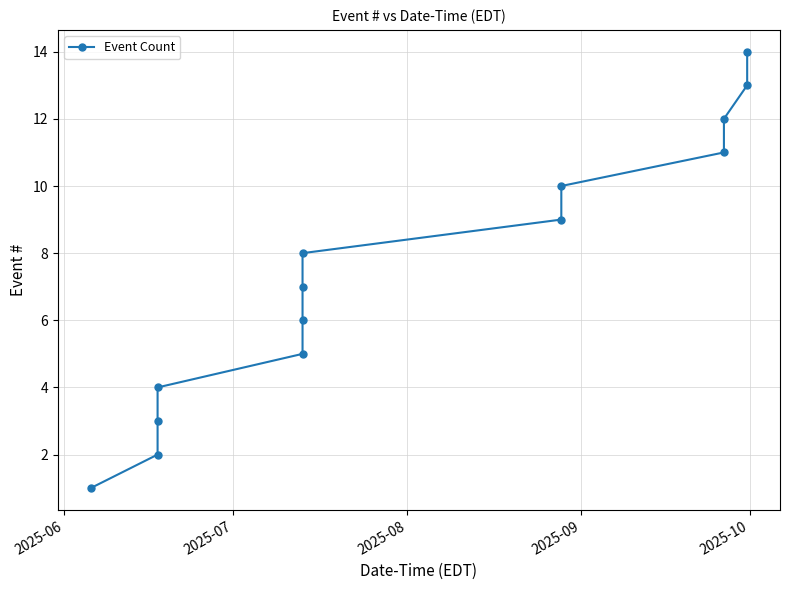

What is the difference between the second highest and minimum values?

12